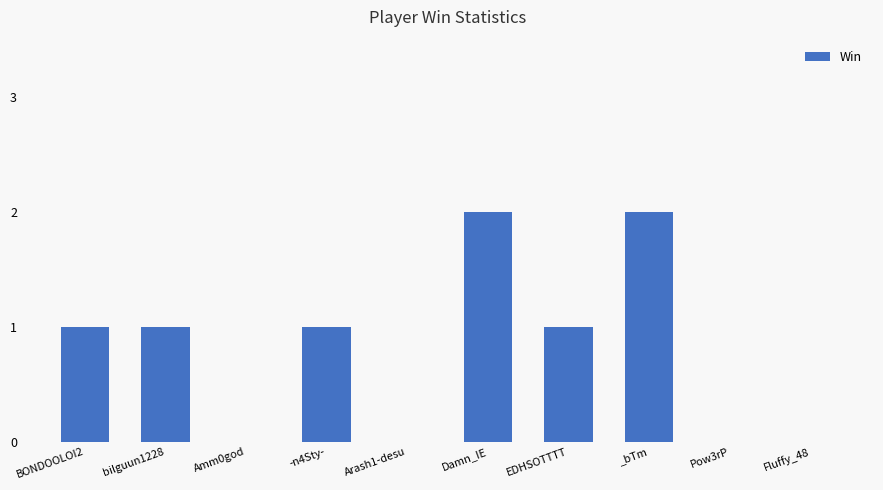

Are the bars grouped side by side (vs. stacked)?

No